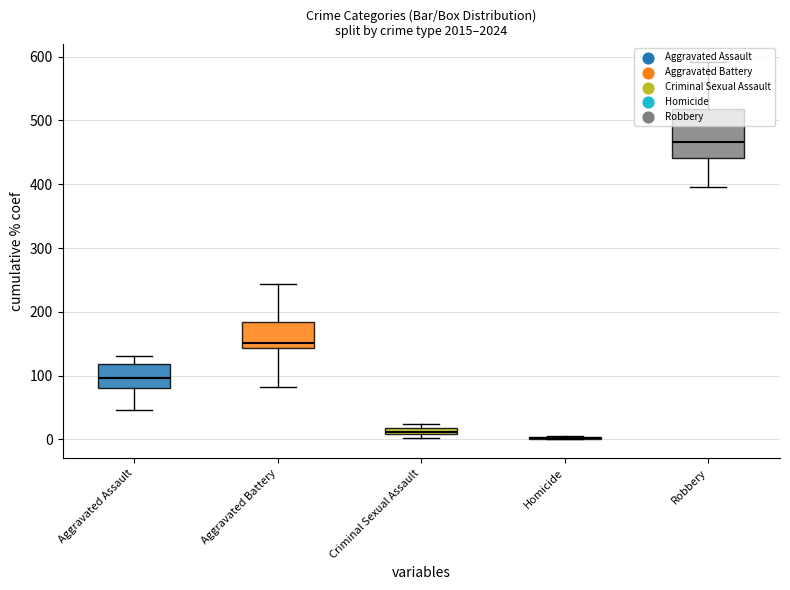

Which series has the widest spread of Y values?

Robbery